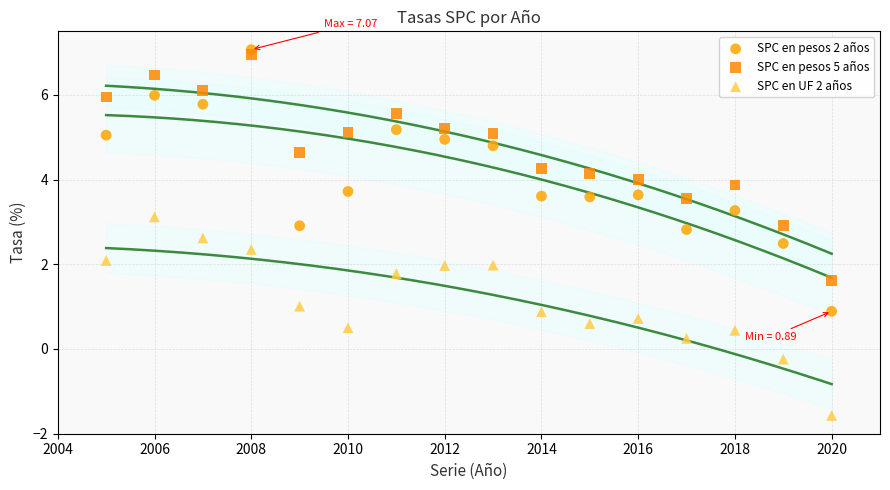

What are all the series names shown in the legend?

SPC en pesos 2 años, SPC en pesos 5 años, SPC en UF 2 años